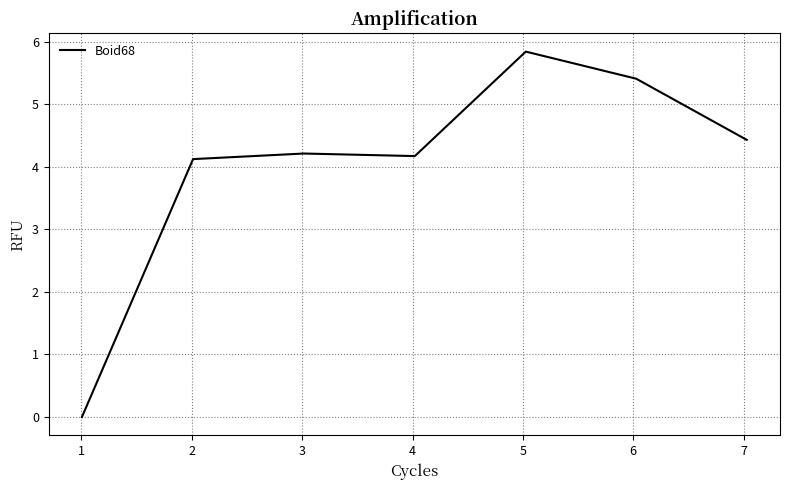

What is the average value?

4.0